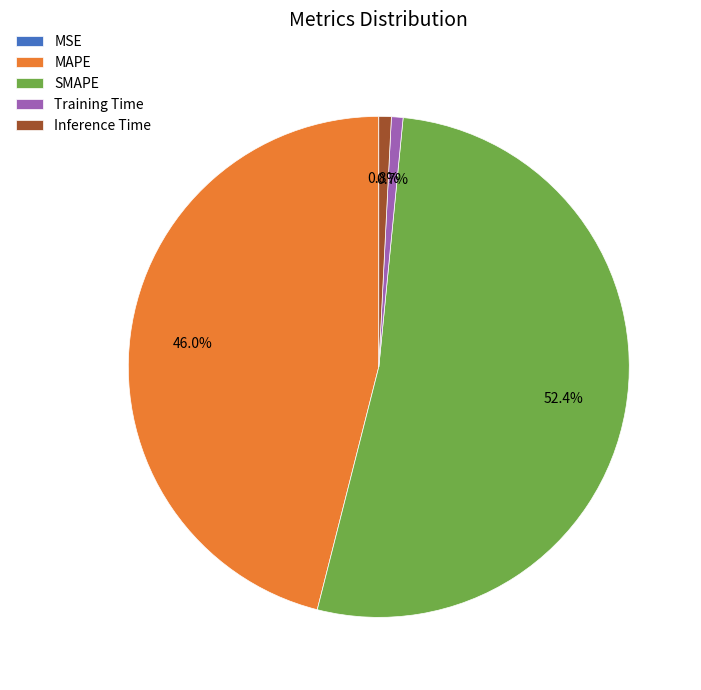

Is there a majority slice in this chart?

Yes